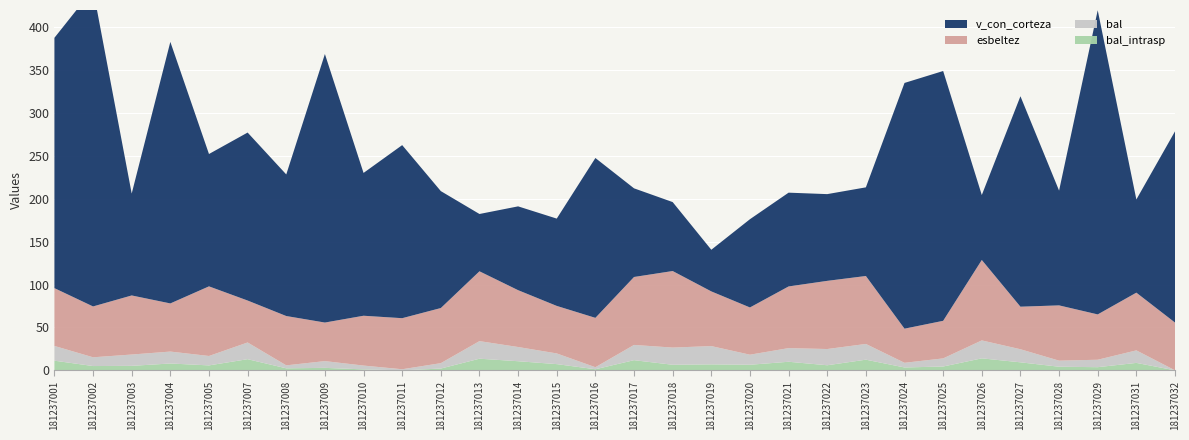

Reading left to right, extract all data points from this chart.

v_con_corteza: 181237001=291.8	181237002=369.8	181237003=118.8	181237004=304.9	181237005=154.3	181237007=195.8	181237008=165.0	181237009=313.0	181237010=166.5	181237011=201.7	181237012=136.3	181237013=66.8	181237014=97.7	181237015=101.8	181237016=186.3	181237017=103.3	181237018=80.4	181237019=48.5	181237020=102.9	181237021=109.3	181237022=101.1	181237023=103.3	181237024=286.4	181237025=291.2	181237026=75.7	181237027=245.3	181237028=133.8	181237029=354.5	181237031=108.6	181237032=222.9
esbeltez: 181237001=67.4	181237002=59.3	181237003=68.9	181237004=56.1	181237005=81.2	181237007=48.9	181237008=57.5	181237009=44.9	181237010=58.1	181237011=59.5	181237012=64.2	181237013=81.4	181237014=66.2	181237015=55.4	181237016=57.5	181237017=79.2	181237018=89.2	181237019=63.8	181237020=55.1	181237021=71.9	181237022=79.5	181237023=79.2	181237024=39.8	181237025=43.8	181237026=93.8	181237027=49.6	181237028=64.4	181237029=52.8	181237031=67.3	181237032=55.7
bal: 181237001=17.2	181237002=10.2	181237003=13.2	181237004=13.9	181237005=11.0	181237007=19.5	181237008=3.5	181237009=7.9	181237010=4.5	181237011=1.3	181237012=6.3	181237013=20.5	181237014=16.6	181237015=12.5	181237016=2.4	181237017=17.8	181237018=20.0	181237019=21.3	181237020=11.7	181237021=15.9	181237022=18.9	181237023=18.3	181237024=5.4	181237025=9.4	181237026=20.9	181237027=15.2	181237028=7.1	181237029=8.7	181237031=14.6	181237032=0.0
bal_intrasp: 181237001=11.2	181237002=5.0	181237003=5.2	181237004=8.0	181237005=5.8	181237007=13.0	181237008=2.4	181237009=2.9	181237010=1.1	181237011=0.0	181237012=2.1	181237013=13.6	181237014=10.6	181237015=7.2	181237016=1.3	181237017=11.8	181237018=6.5	181237019=6.9	181237020=6.5	181237021=10.0	181237022=5.9	181237023=12.4	181237024=3.4	181237025=4.5	181237026=14.0	181237027=9.3	181237028=4.2	181237029=3.7	181237031=8.7	181237032=0.0